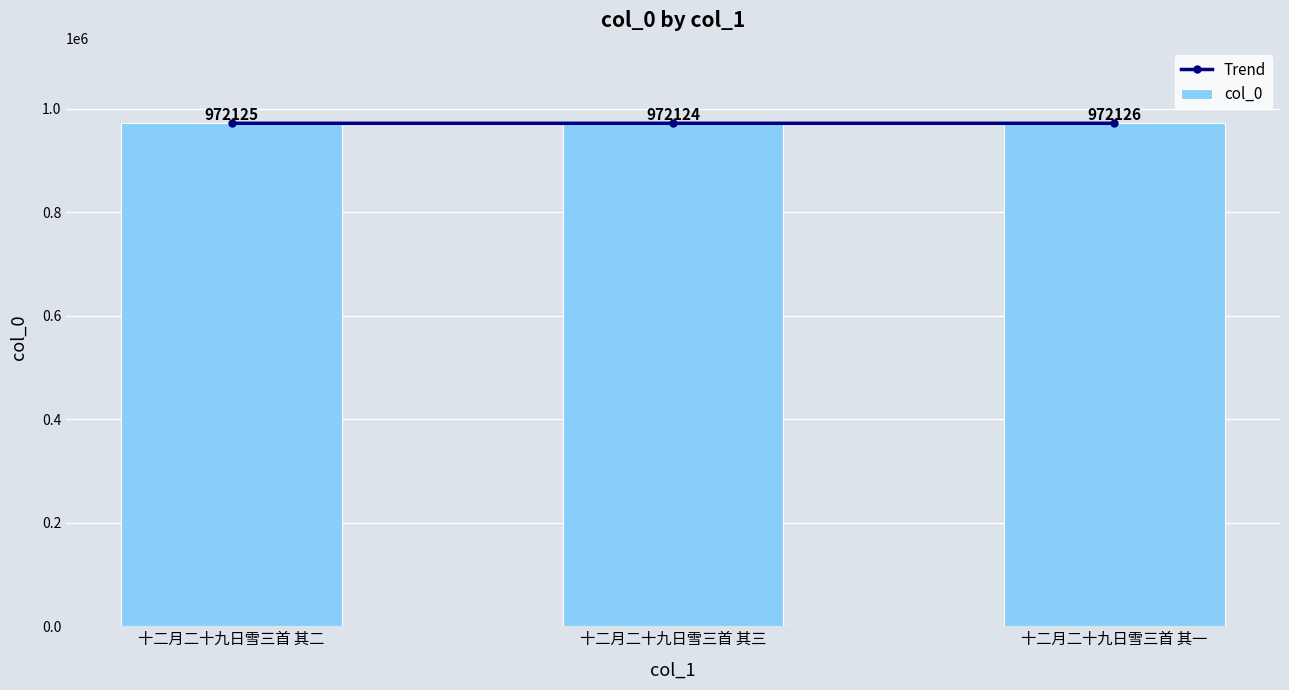

Reading left to right, what are all the values shown in this chart?

Trend: 十二月二十九日雪三首 其二=972125	十二月二十九日雪三首 其三=972124	十二月二十九日雪三首 其一=972126
col_0: 十二月二十九日雪三首 其二=972125	十二月二十九日雪三首 其三=972124	十二月二十九日雪三首 其一=972126